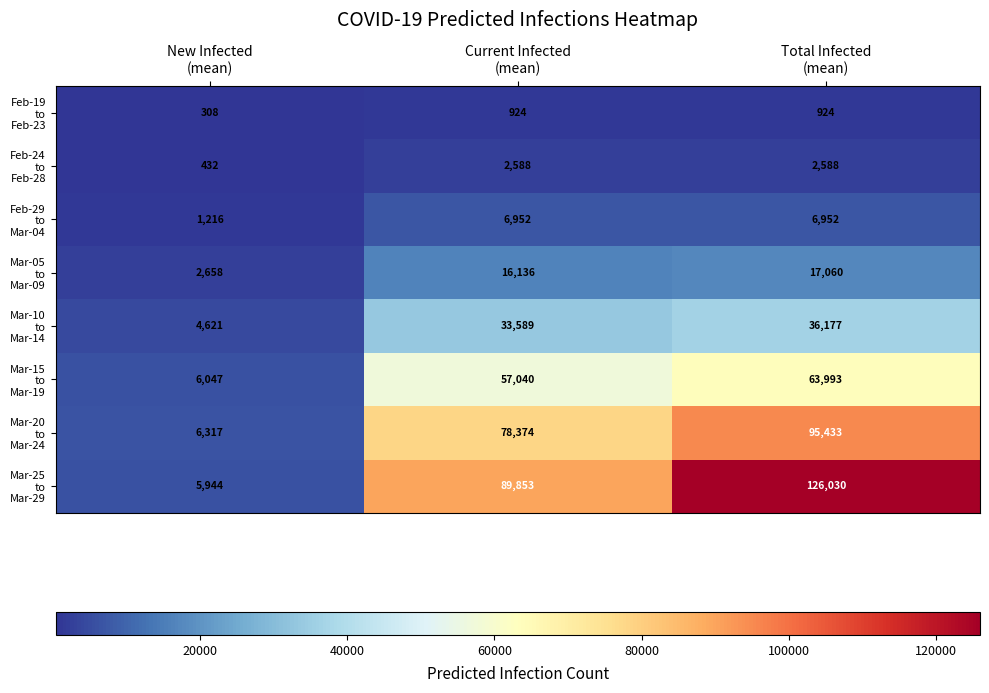

What is the maximum value shown in the chart?

126030